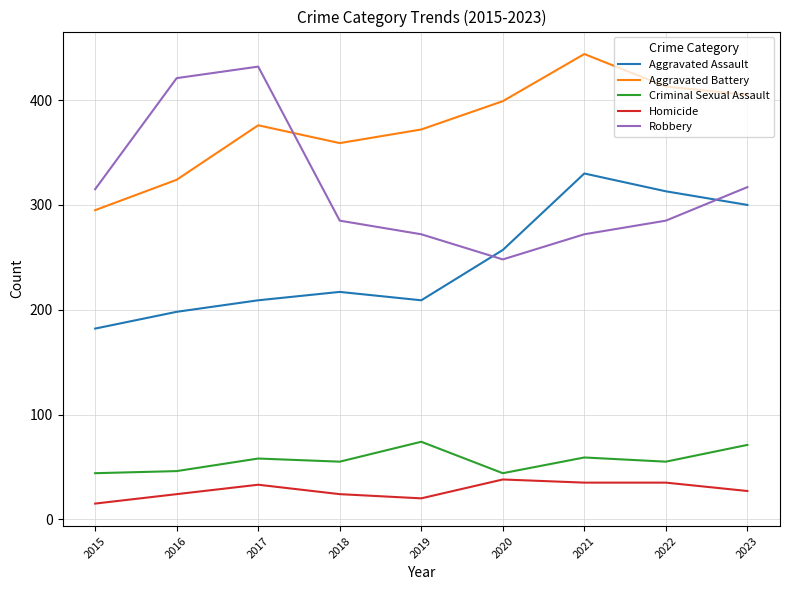

What is the lowest value of the Homicide series?

15